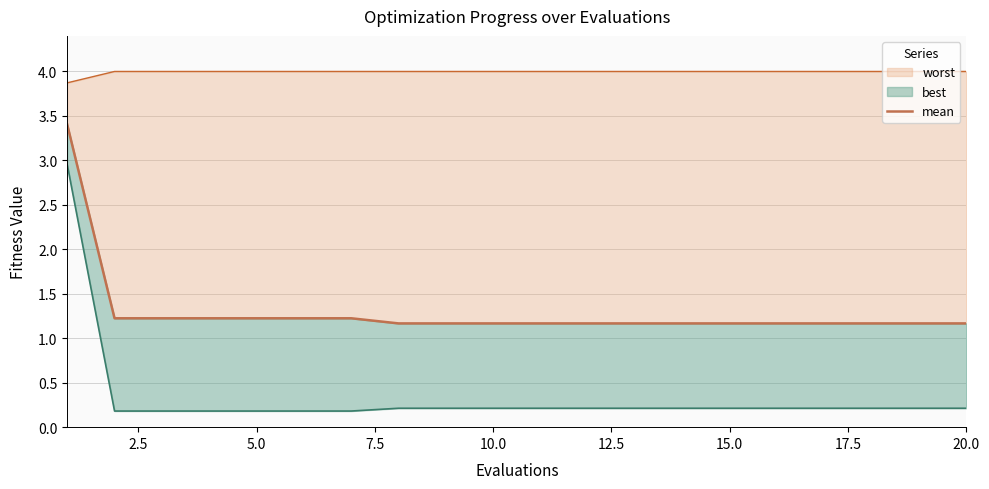

Is it true that the value at 5.0 is 1.8?

False